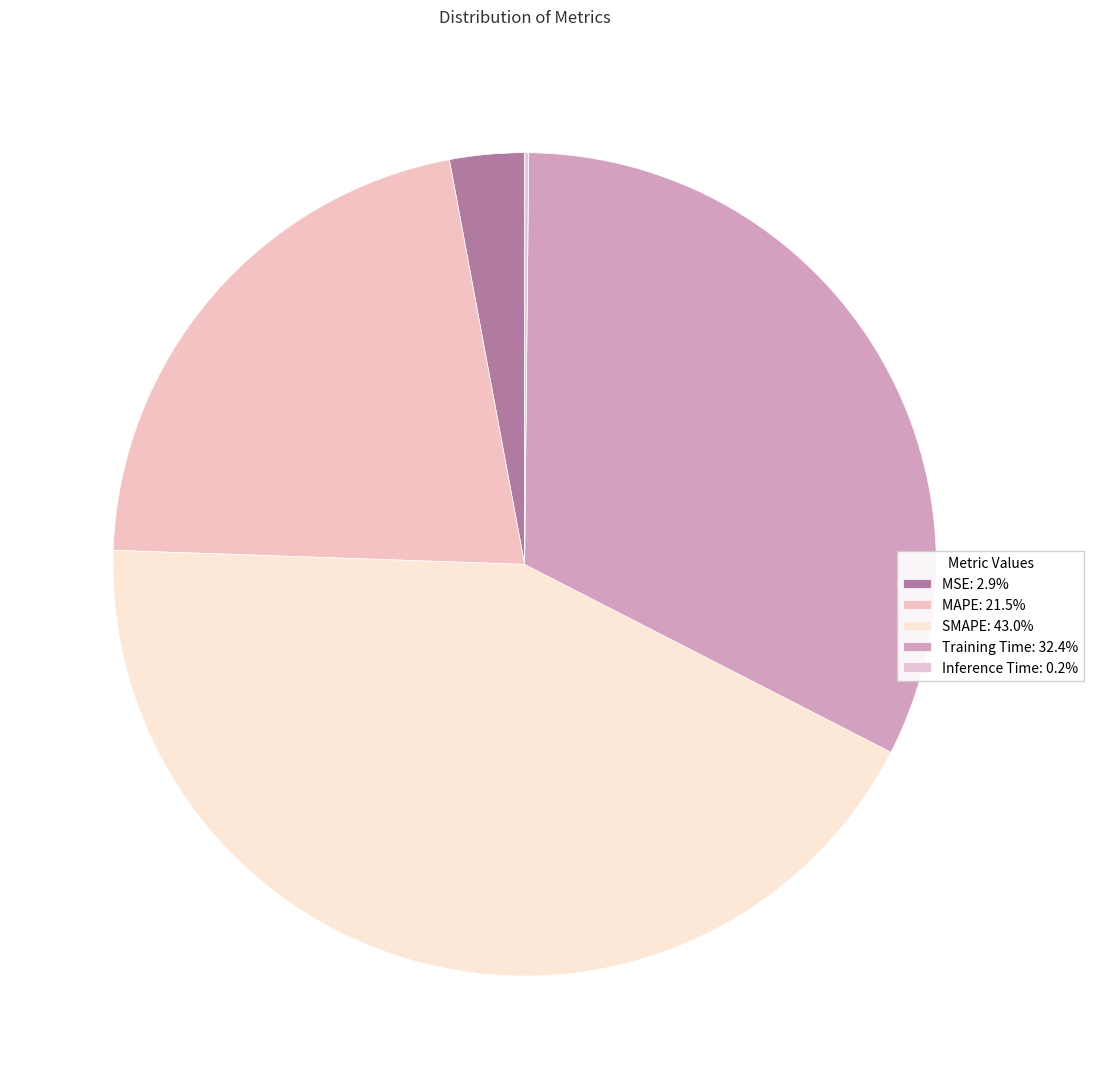

What percentage is the Training Time slice, to the nearest percent?

32%